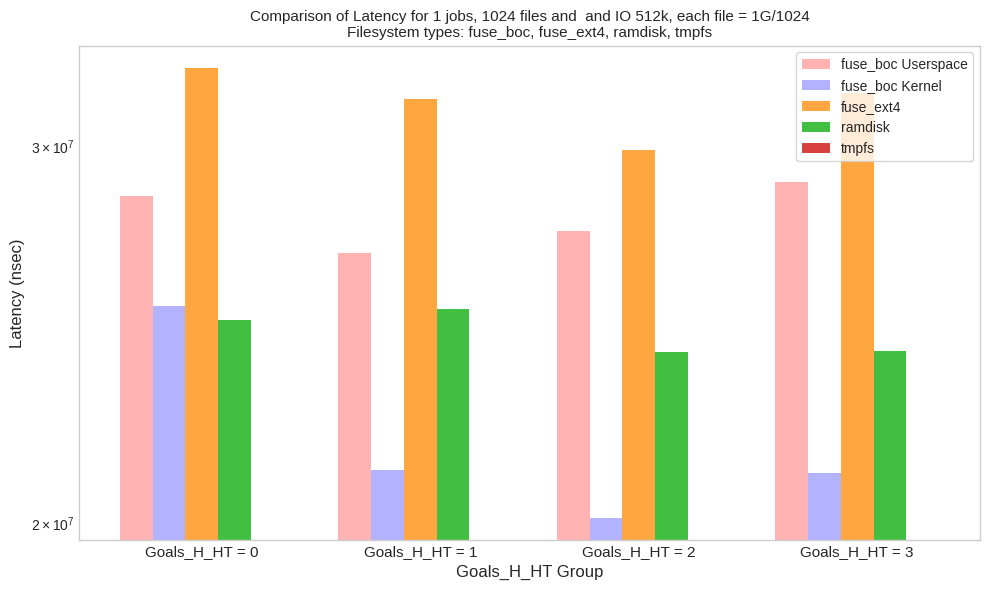

What is the difference between the ramdisk values at Goals_H_HT = 0 and Goals_H_HT = 3?

825000.0